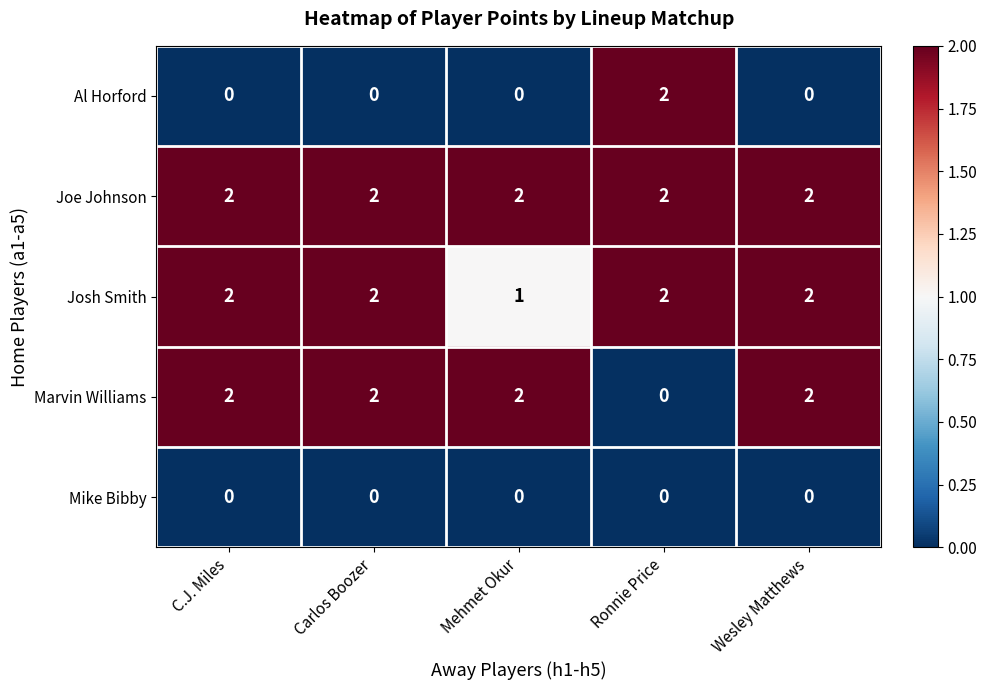

Which series has the largest total across all categories?

Joe Johnson